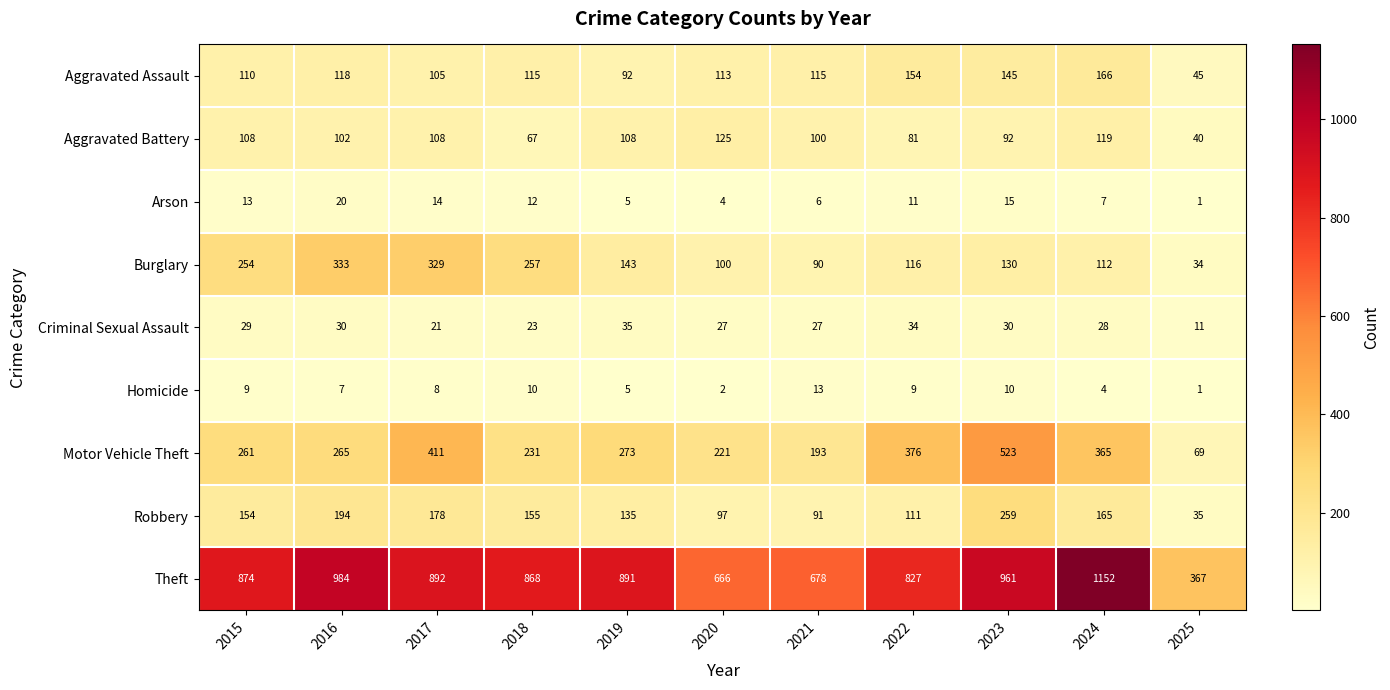

The value of Burglary at 2017 is 329. True or false?

True